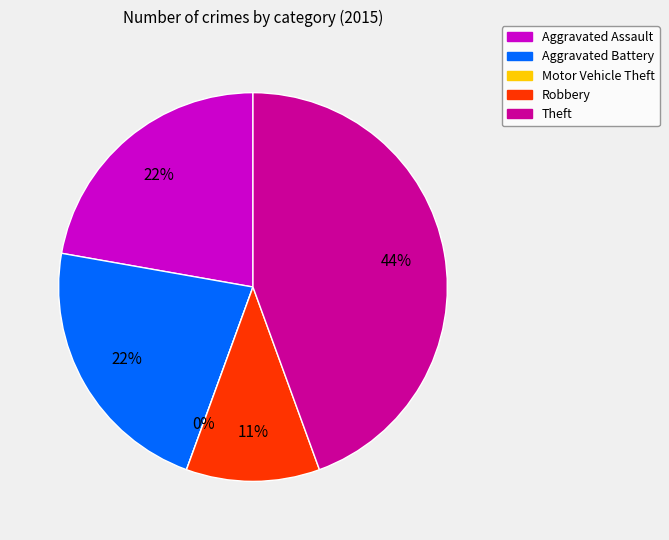

Does Aggravated Battery account for over 50% of the chart?

No